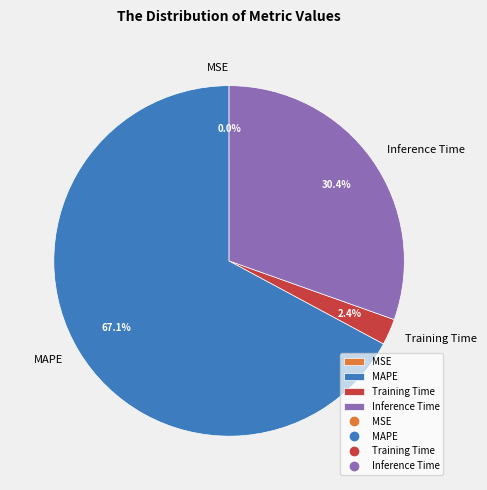

Between Training Time and Inference Time, which is larger?

Inference Time